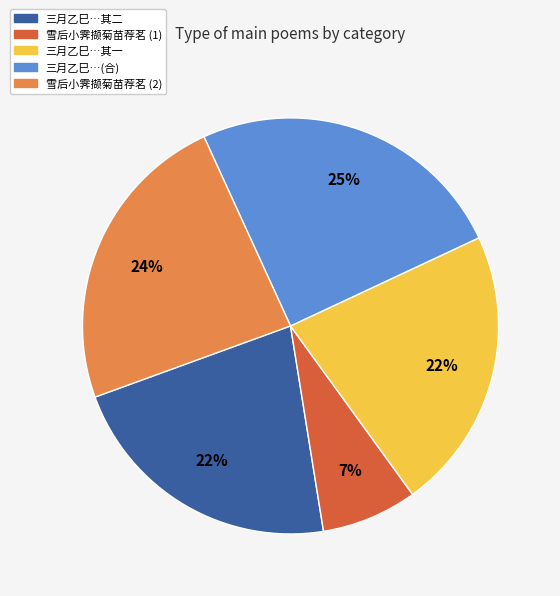

What percentage is the 雪后小霁撷菊苗荐茗 (1) slice, to the nearest percent?

7%